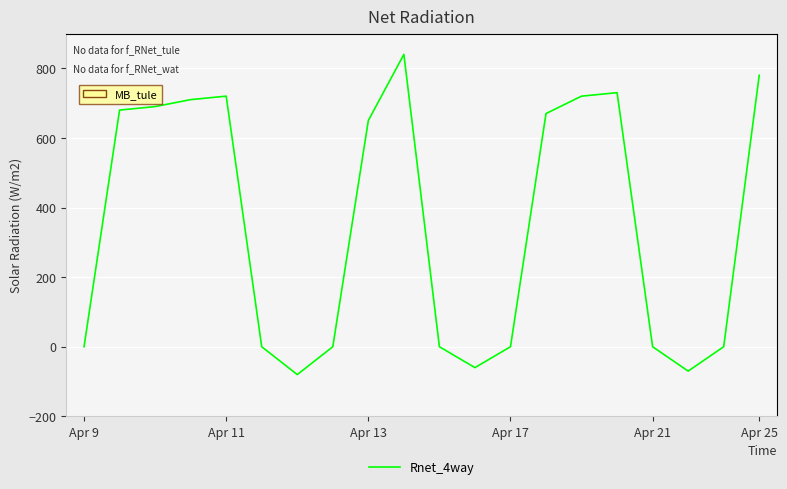

What is the maximum value shown in the chart?

840